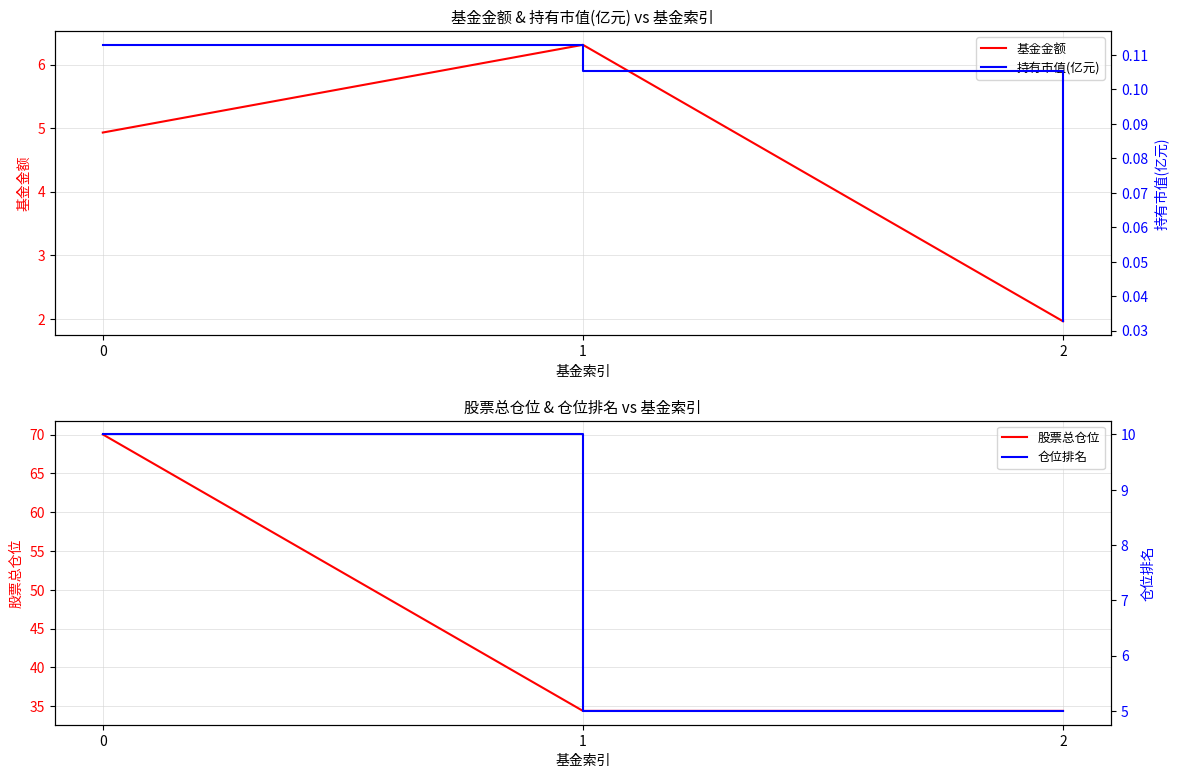

What value does the 股票总仓位 series have at 1?

34.4